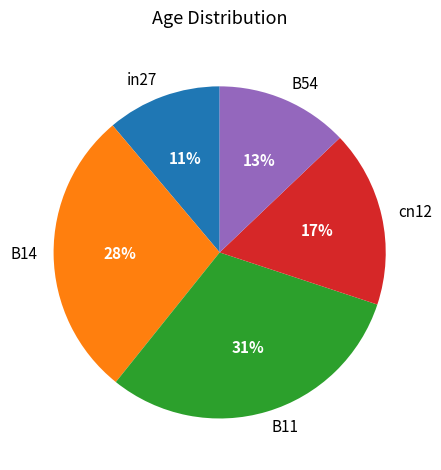

Count the number of slices in the pie.

5